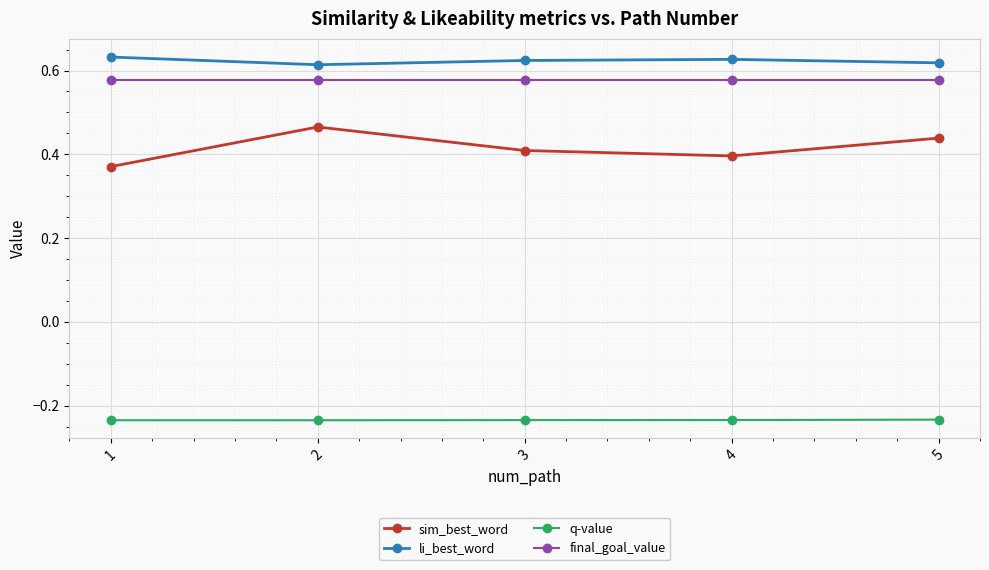

The value of final_goal_value at 5 is 0.8. True or false?

False